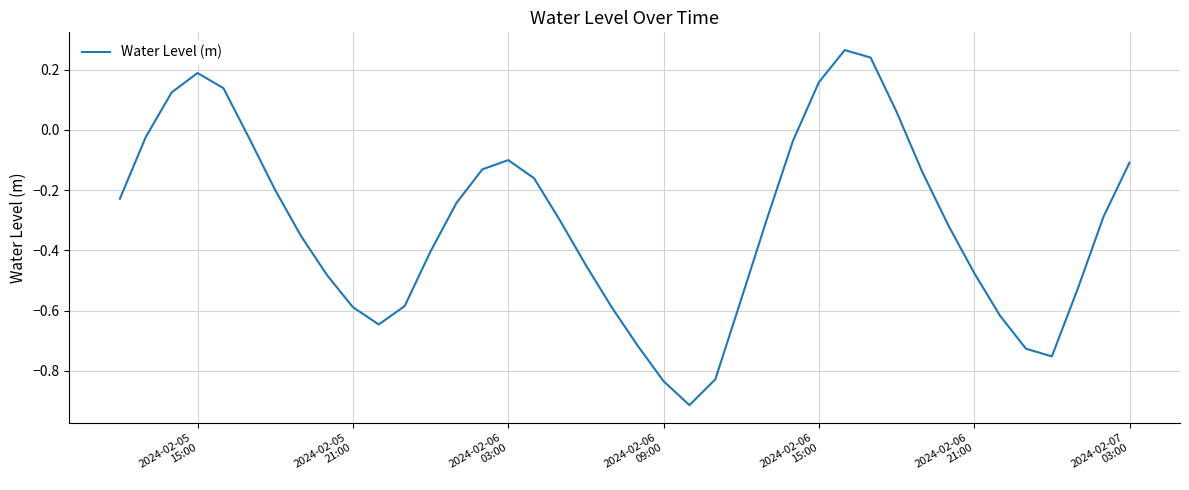

What is the difference between the maximum and minimum values?

1.2